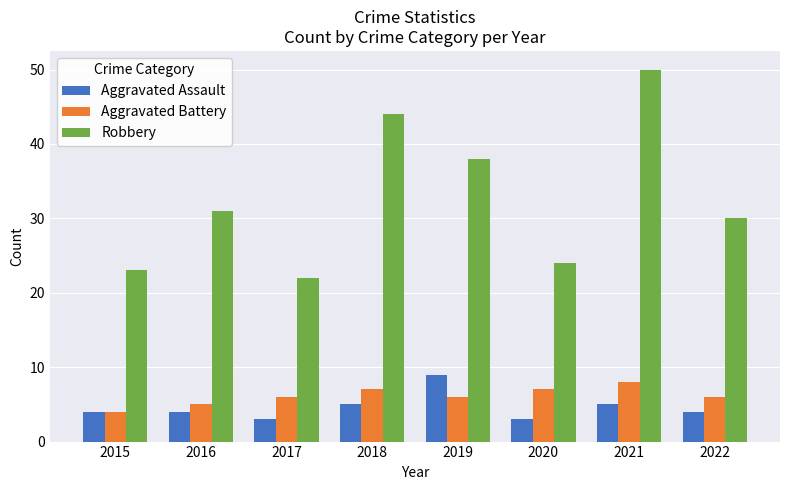

Between 2015 and 2020, which series saw the biggest shift?

Aggravated Battery